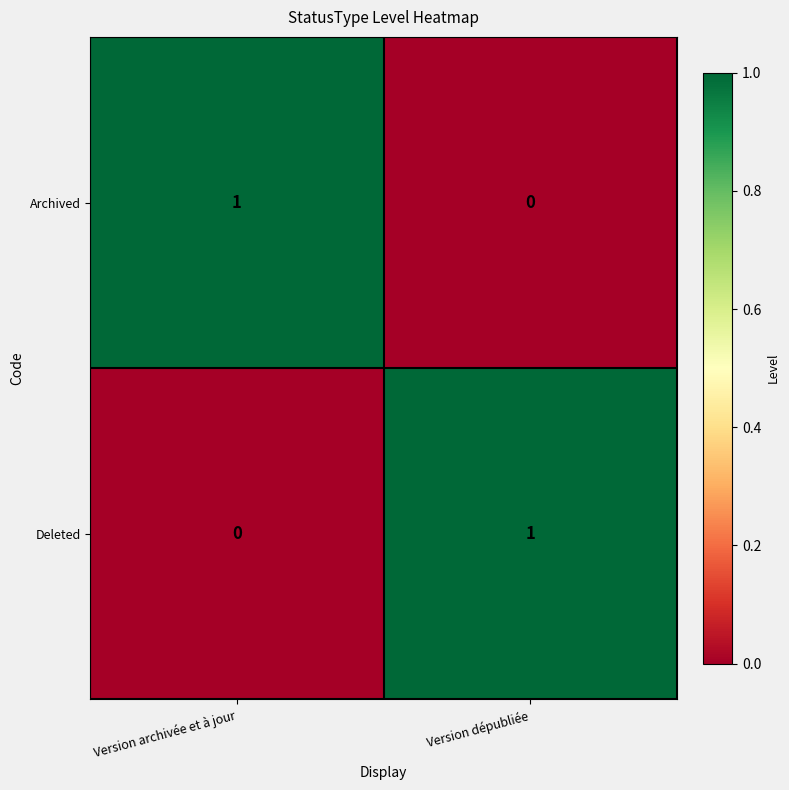

At Version dépubliée, list the series in order from largest to smallest.

Deleted, Archived